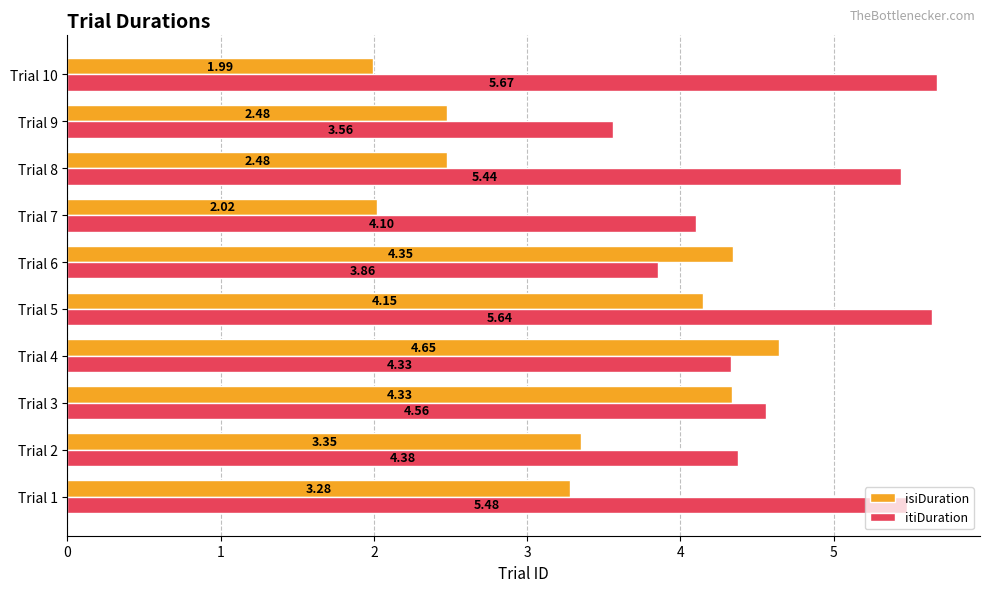

Rank the series by their maximum value, from highest to lowest.

itiDuration, isiDuration